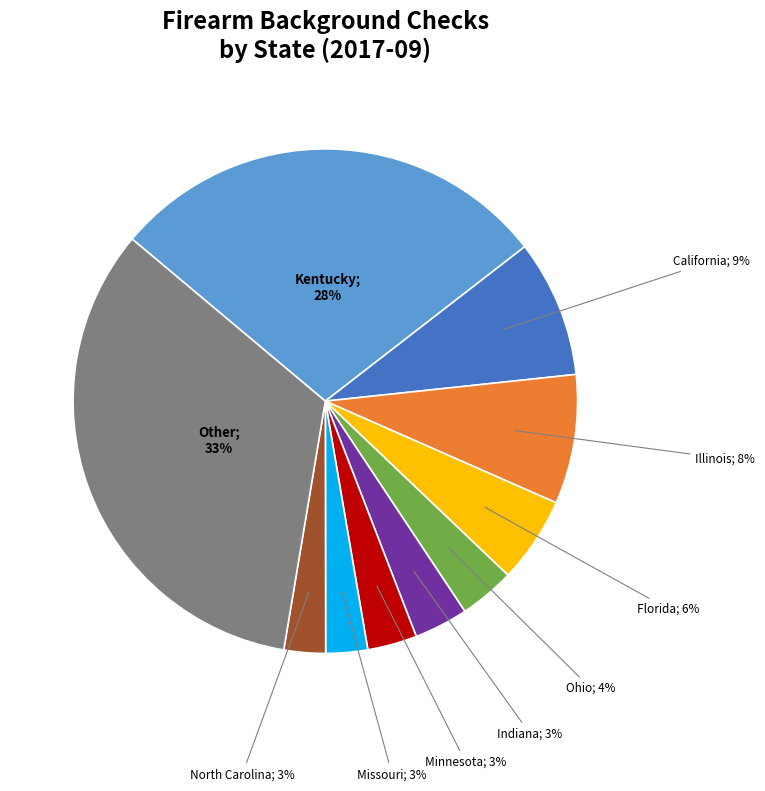

Is there a majority slice in this chart?

No